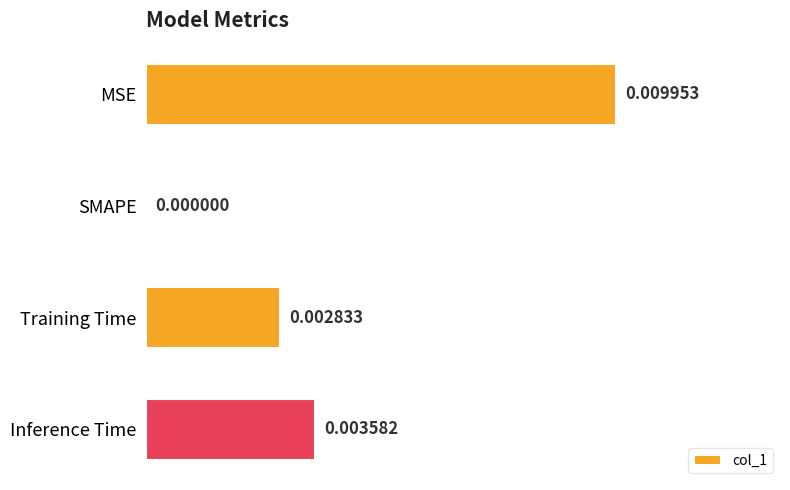

At which category does the chart reach its peak across all series?

MSE